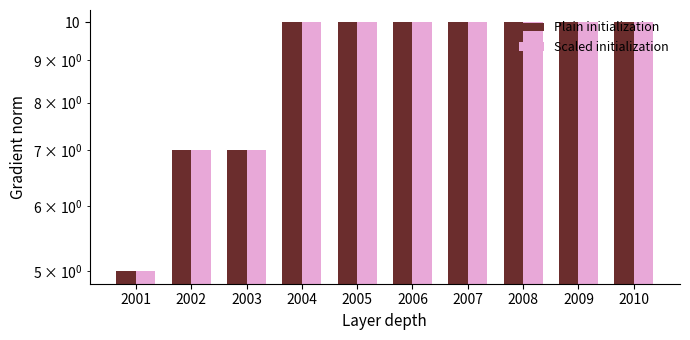

Reading right to left, what are all the values shown in this chart?

Plain initialization: 10	10	10	10	10	10	10	7	7	5
Scaled initialization: 10	10	10	10	10	10	10	7	7	5